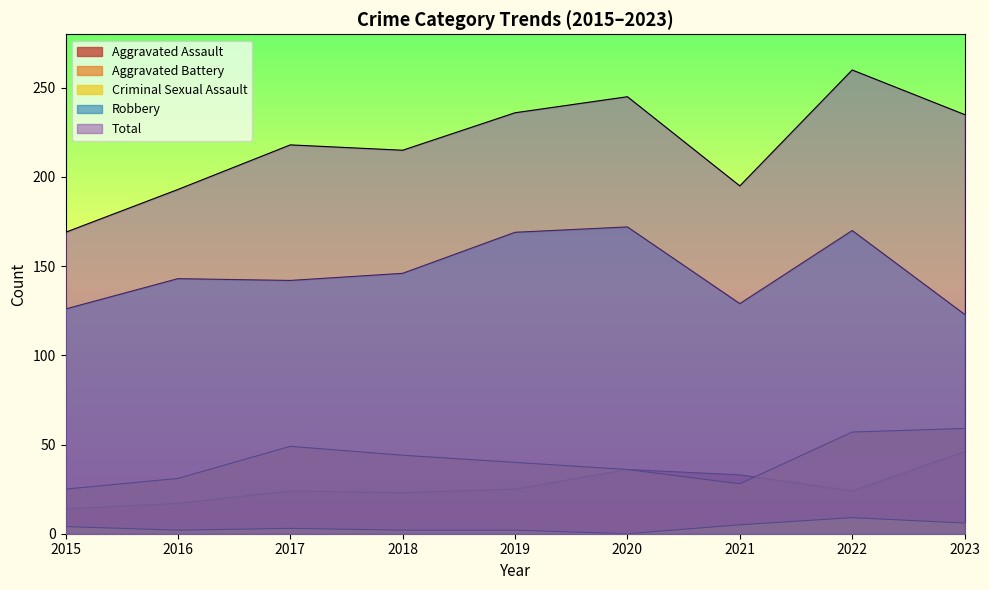

Count the number of data series in this chart.

5